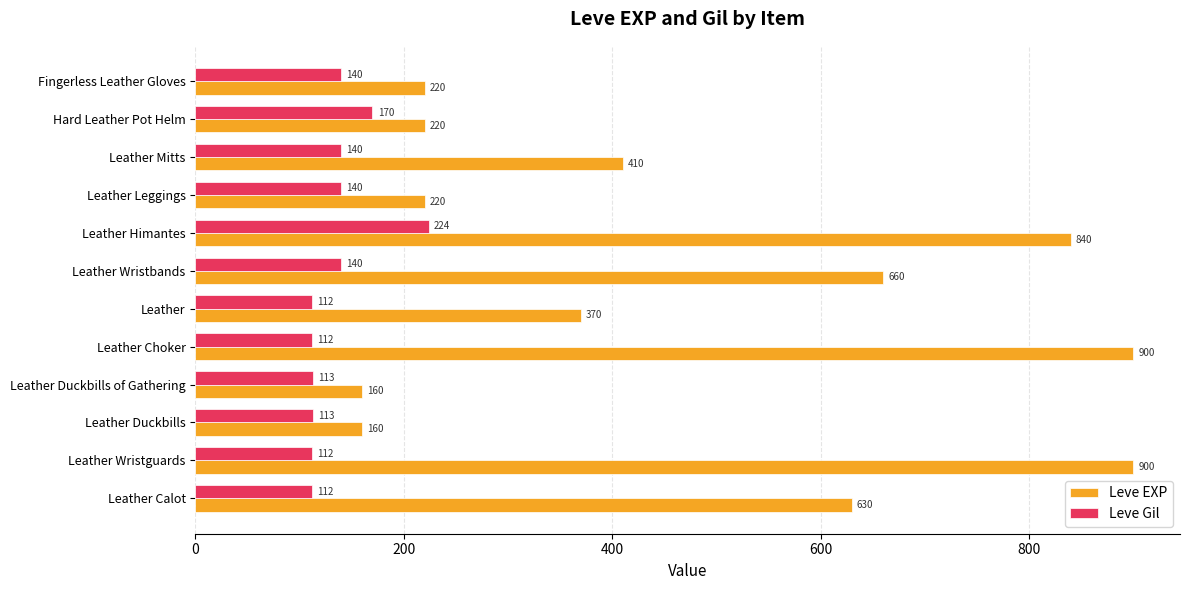

What is the highest value of the Leve Gil series?

224